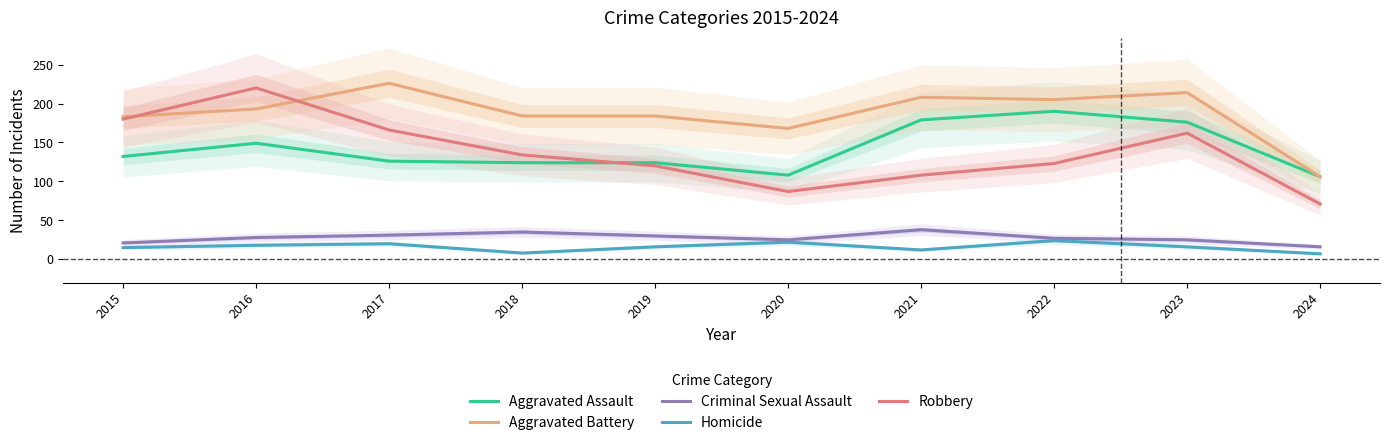

How many interior local valleys does the Criminal Sexual Assault series have?

1